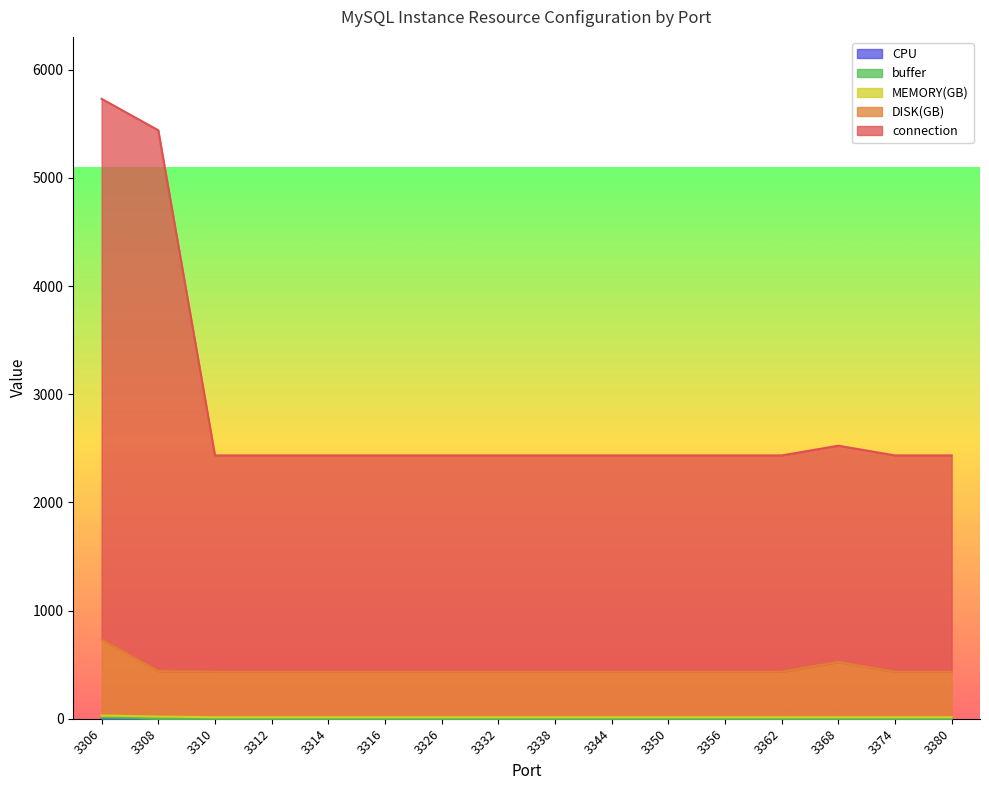

Is the value of MEMORY(GB) at 3332 greater than the value of connection at 3368?

No